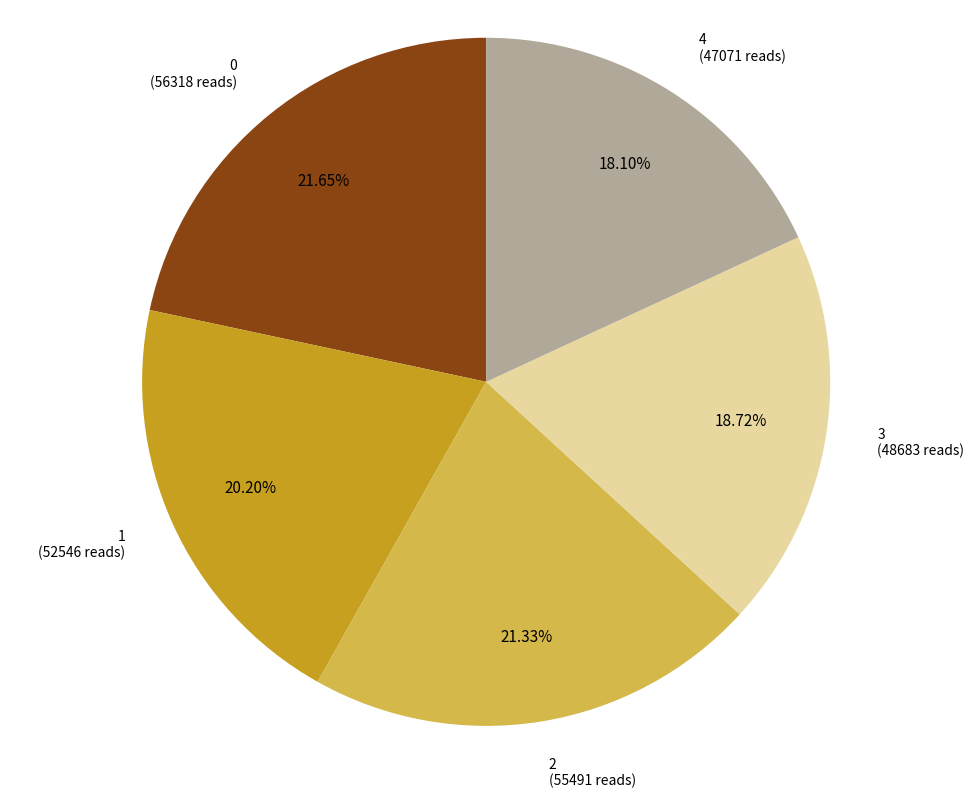

How many segments does this pie chart have?

5